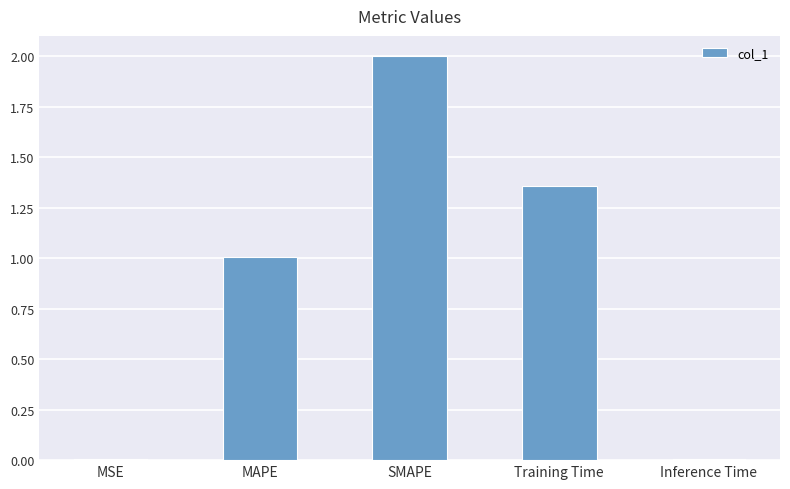

What is the sum of all values?

4.4